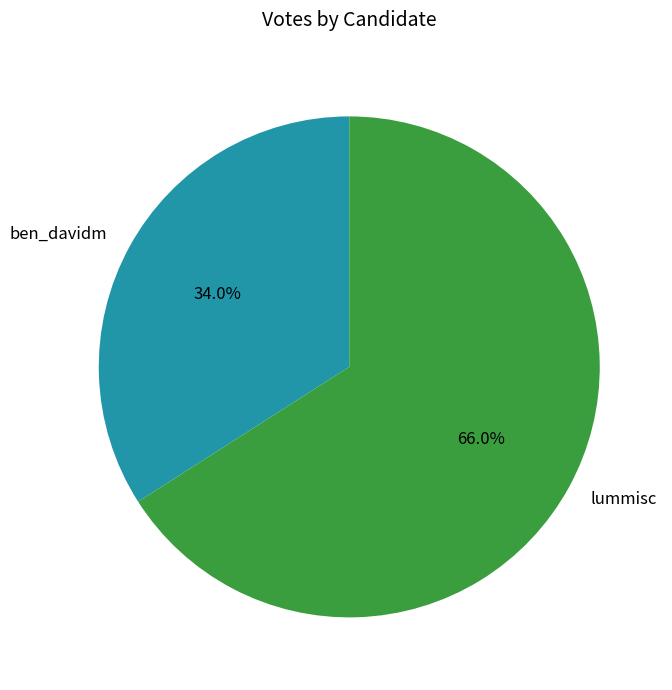

How many slices are in this pie chart?

2